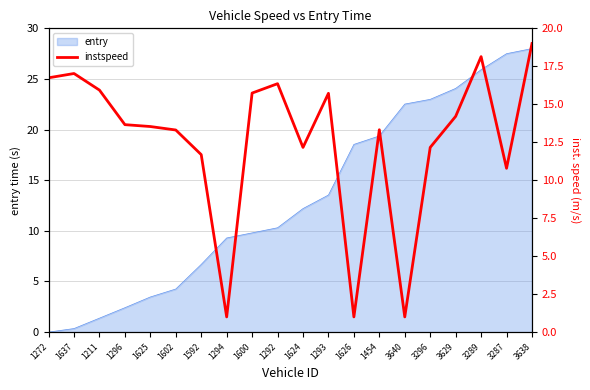

Is it true that entry equals 27.5 at 3287?

True